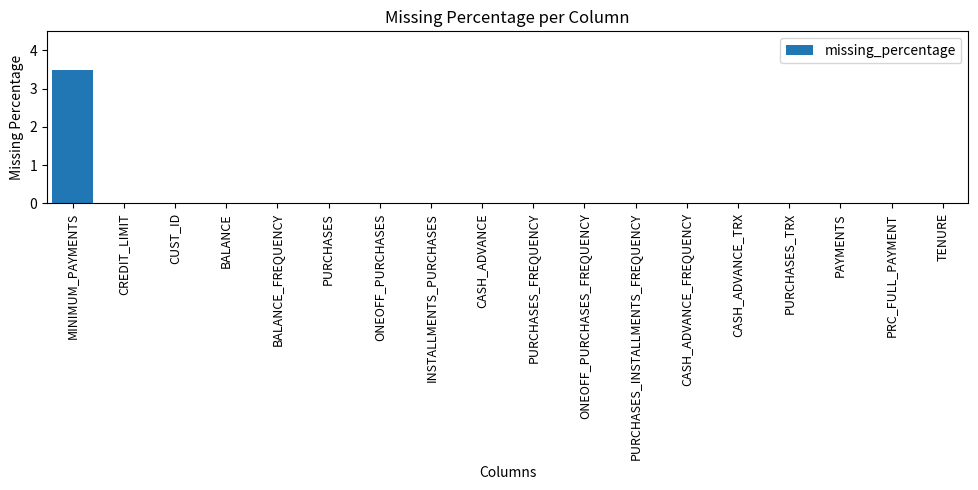

The value at CASH_ADVANCE_FREQUENCY is 2.4. True or false?

False